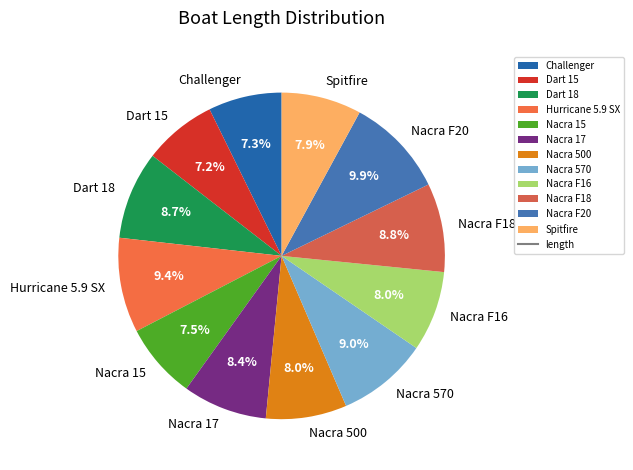

To the nearest percent, what portion does Nacra 17 represent?

8%